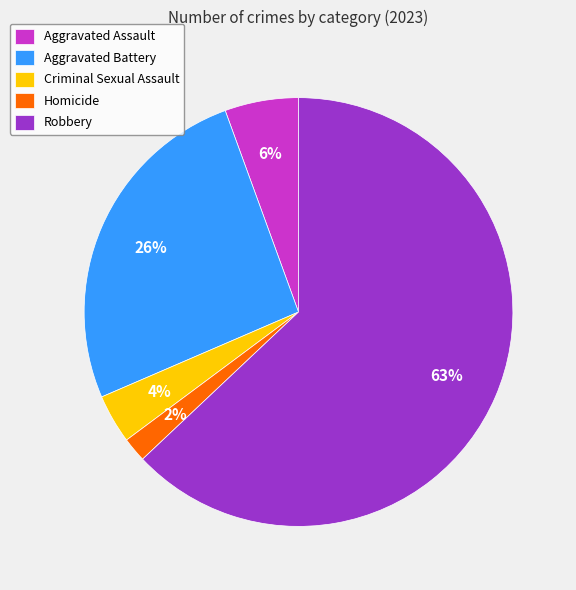

To the nearest percent, what is the average slice percentage?

20%